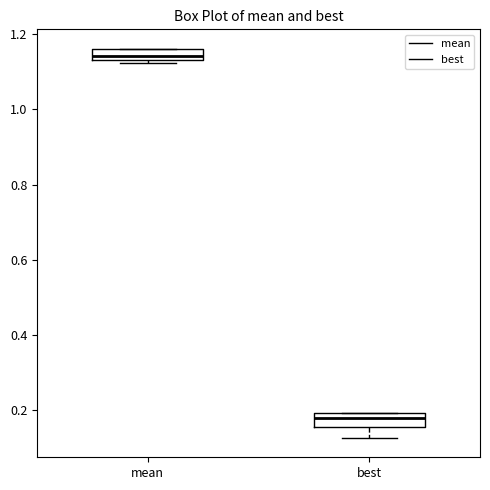

Where does the lower whisker of the box for best end on the y-axis? The values are not printed on the chart, so give them approximately, as read against the axis.

0.12